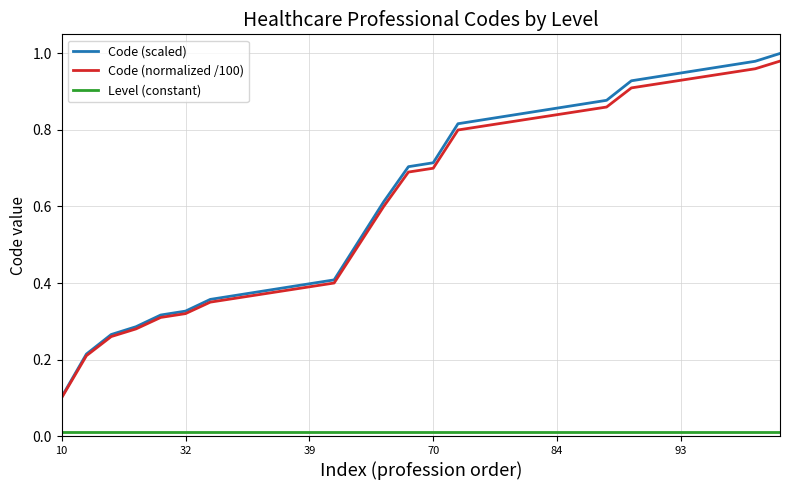

Which series has the widest spread of values?

Code (scaled)